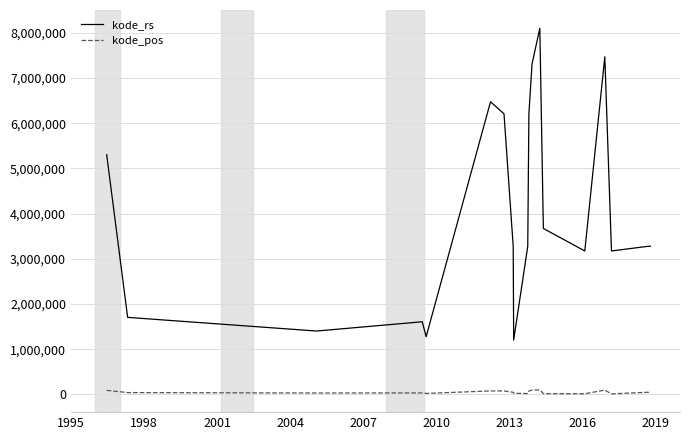

What is the greatest value displayed?

8101015